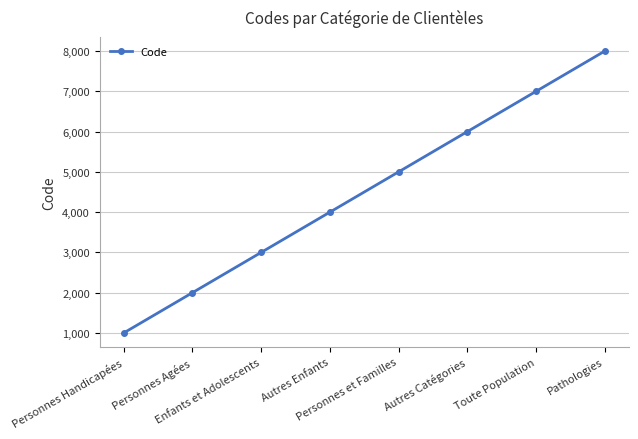

At which category does the chart reach its minimum across all series?

Personnes Handicapées